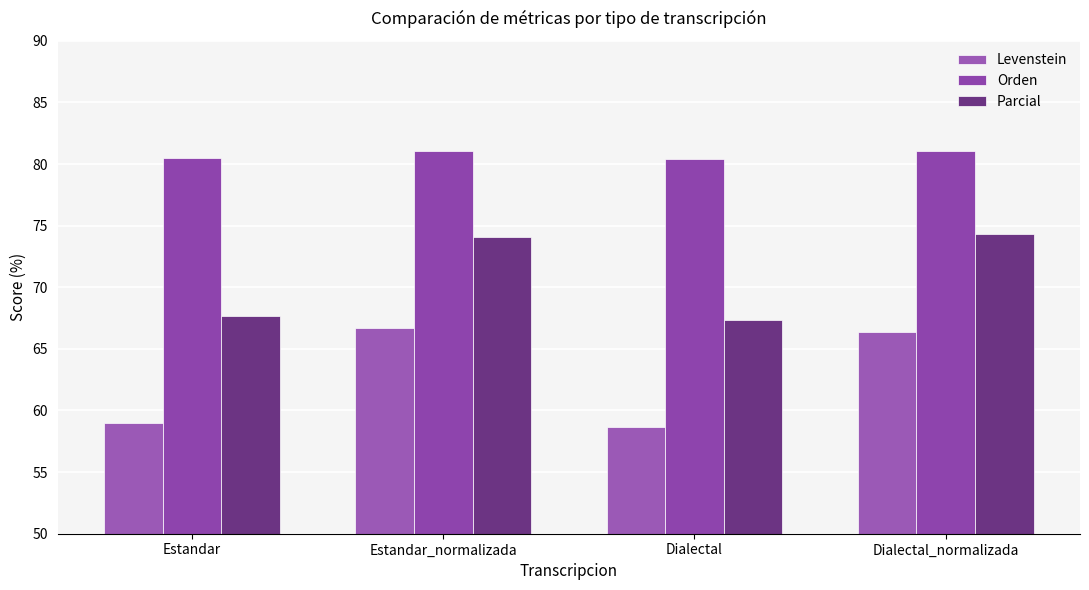

Reading left to right, transcribe all the data shown in this chart.

Levenstein: 58.9	66.7	58.6	66.3
Orden: 80.5	81.1	80.4	81.0
Parcial: 67.6	74.1	67.4	74.3